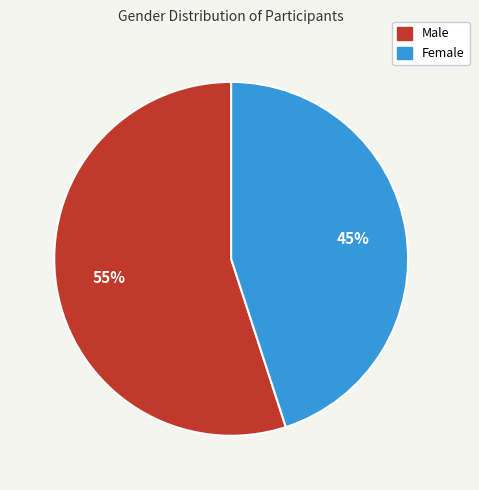

How many slices are in this pie chart?

2